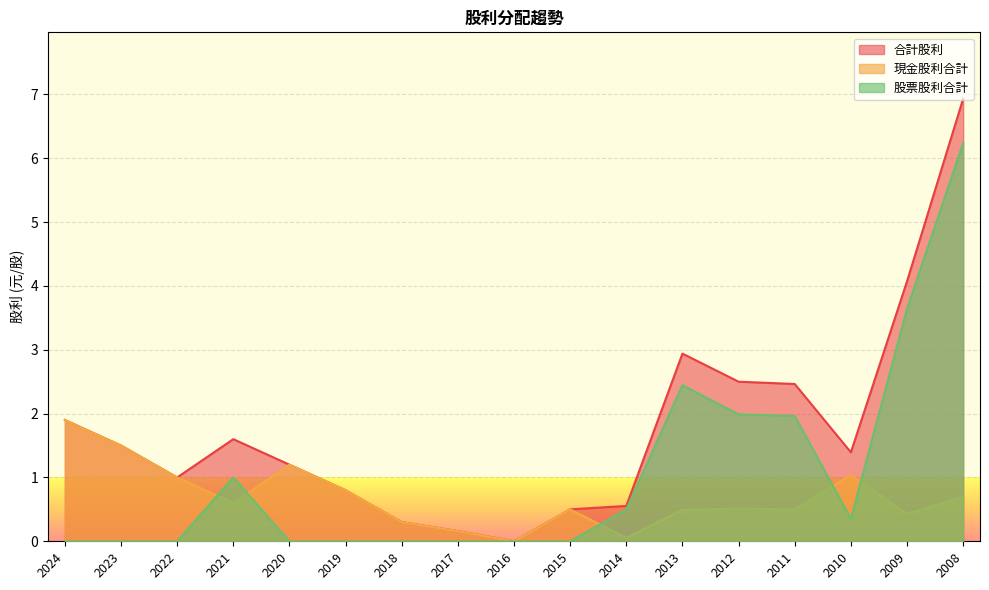

True or false: 股票股利合計 and 合計股利 cross at least once.

False